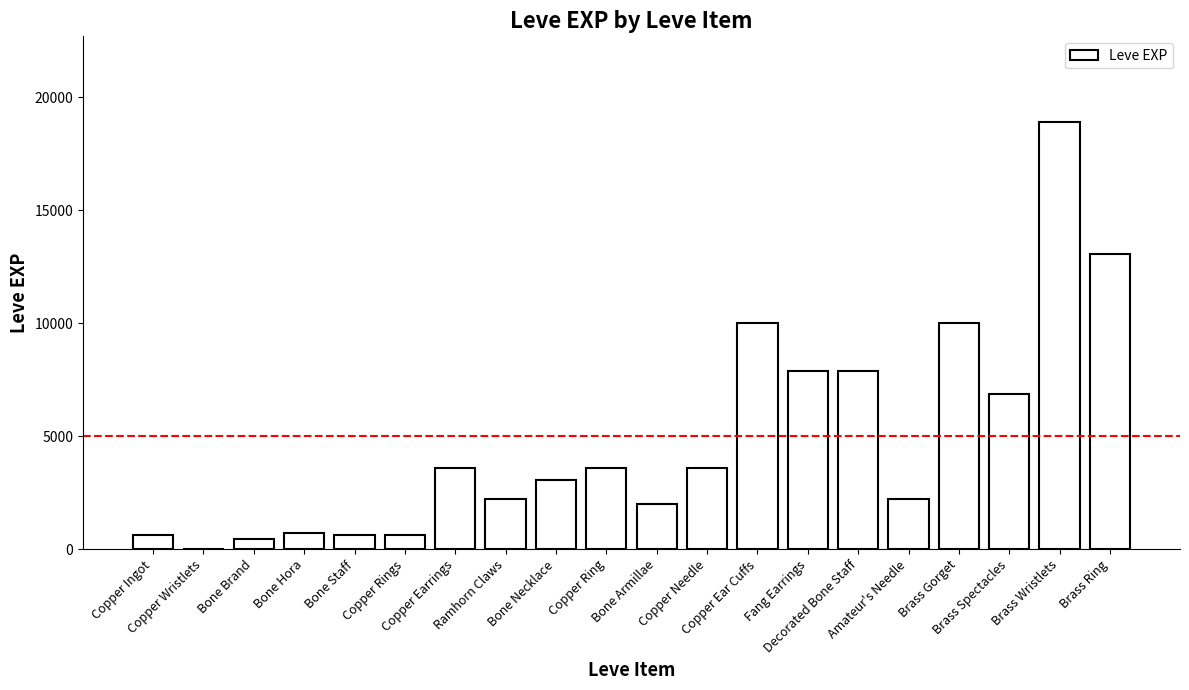

What is the sum of all values?

97911